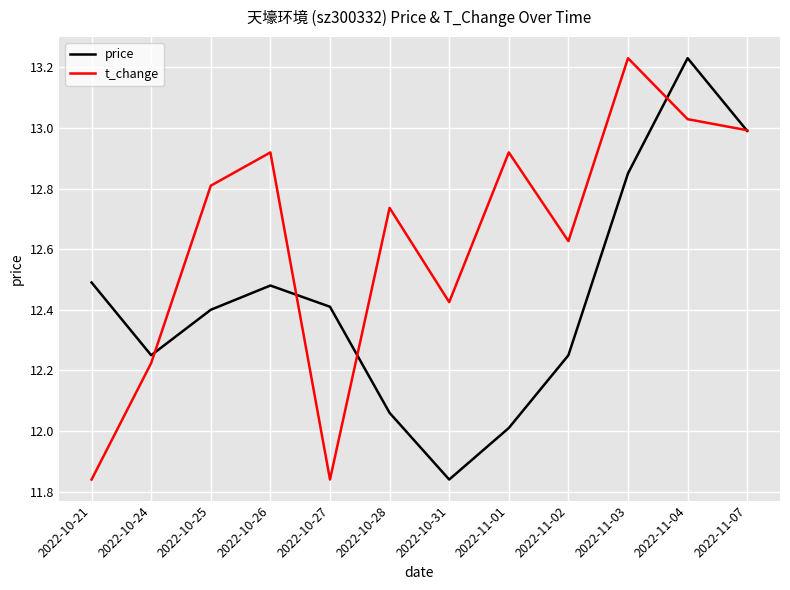

True or false: price and t_change cross at least once.

True